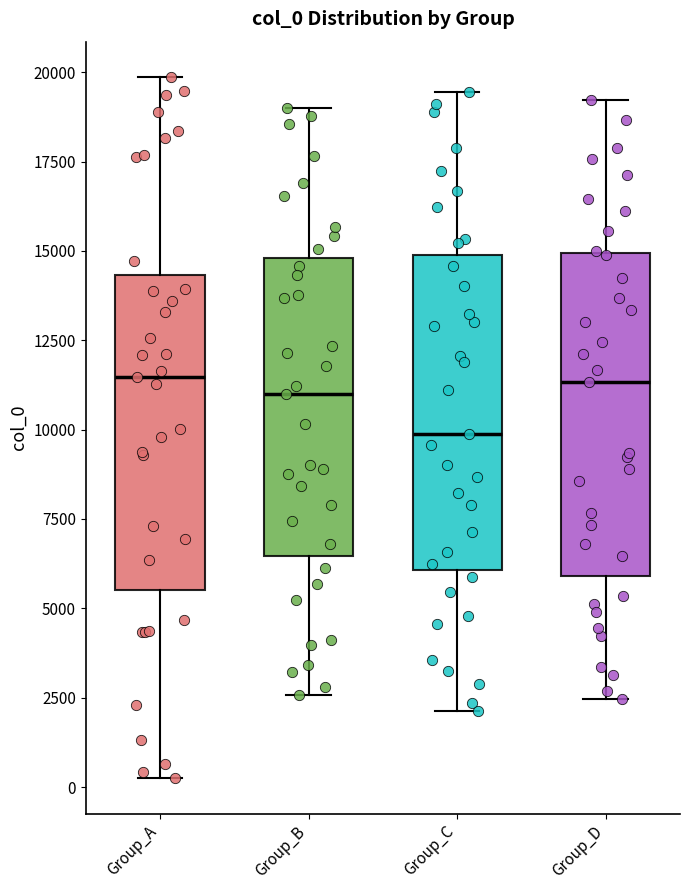

Reading left to right, read every box against the y-axis: the position of its median line, the range the box covers, and the ends of its whiskers. The values are not printed on the chart, so give them approximately, as read against the axis.

Group_A: median 11500, box 5500 to 14500, whiskers 0 to 20000
Group_B: median 11000, box 6500 to 15000, whiskers 2500 to 19000
Group_C: median 10000, box 6000 to 15000, whiskers 2000 to 19500
Group_D: median 11500, box 6000 to 15000, whiskers 2500 to 19000